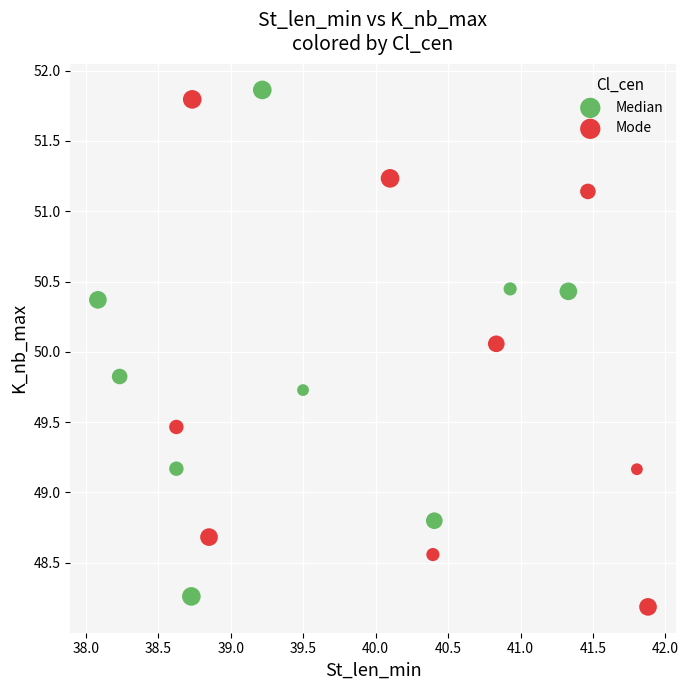

What are all the series names shown in the legend?

Median, Mode